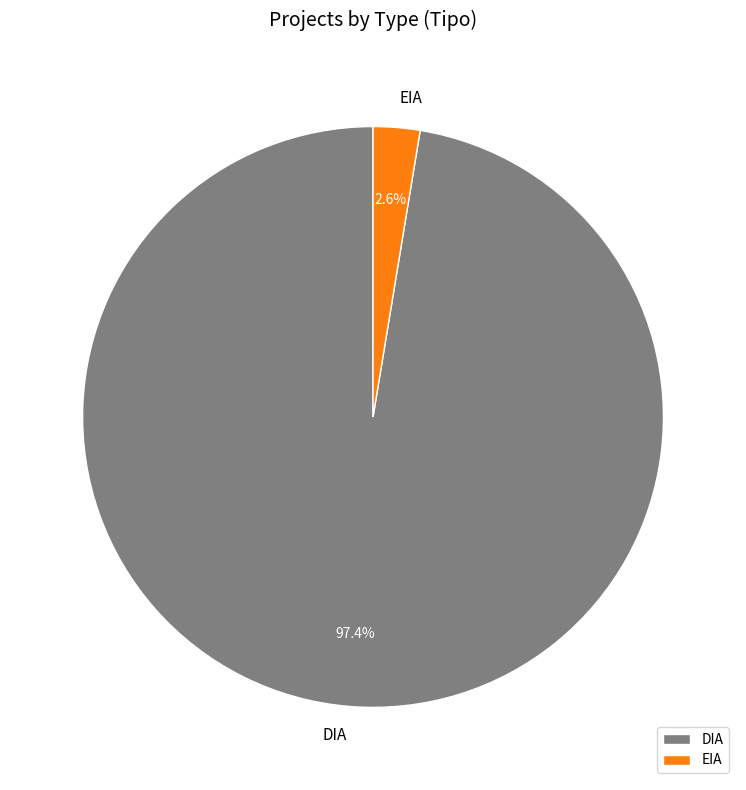

Is there a majority slice in this chart?

Yes